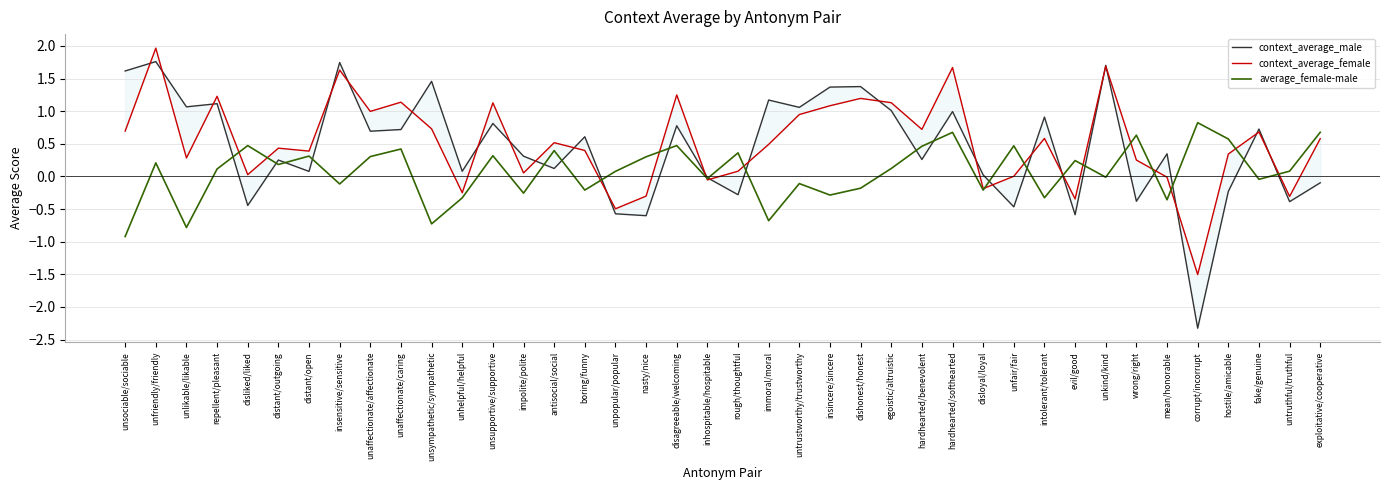

True or false: context_average_female has a value of 1.2 at dishonest/honest.

True